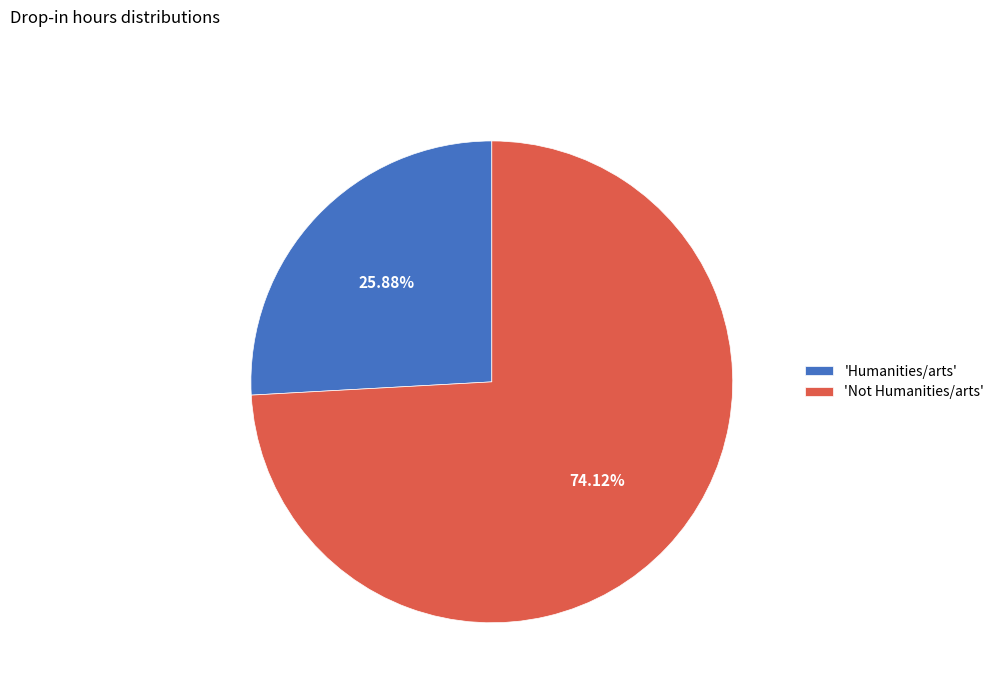

Which slice represents more than half of the pie?

'Not Humanities/arts'